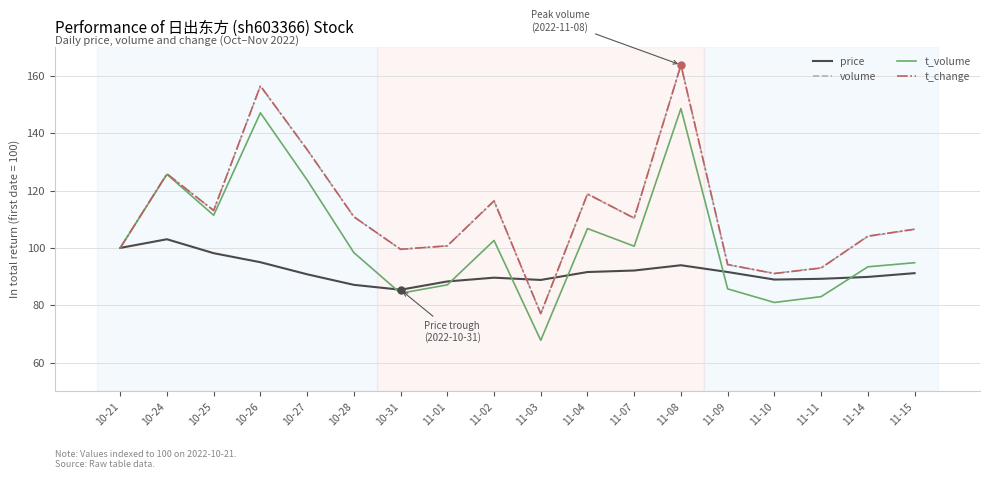

What value does the t_volume series have at 11-03?

67.8